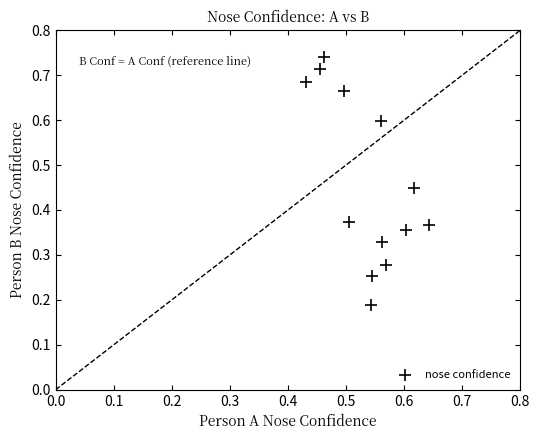

What is the range of Y values (max minus min)?

0.6